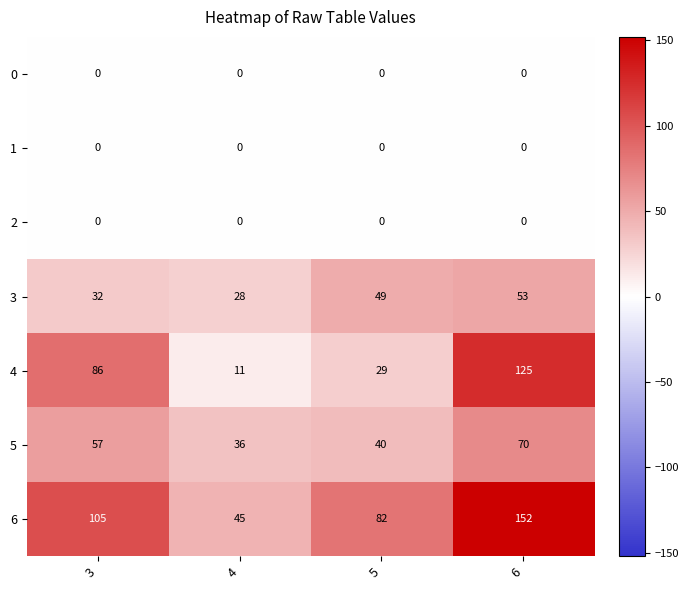

What is the spread (max minus min) of values at 3?

105